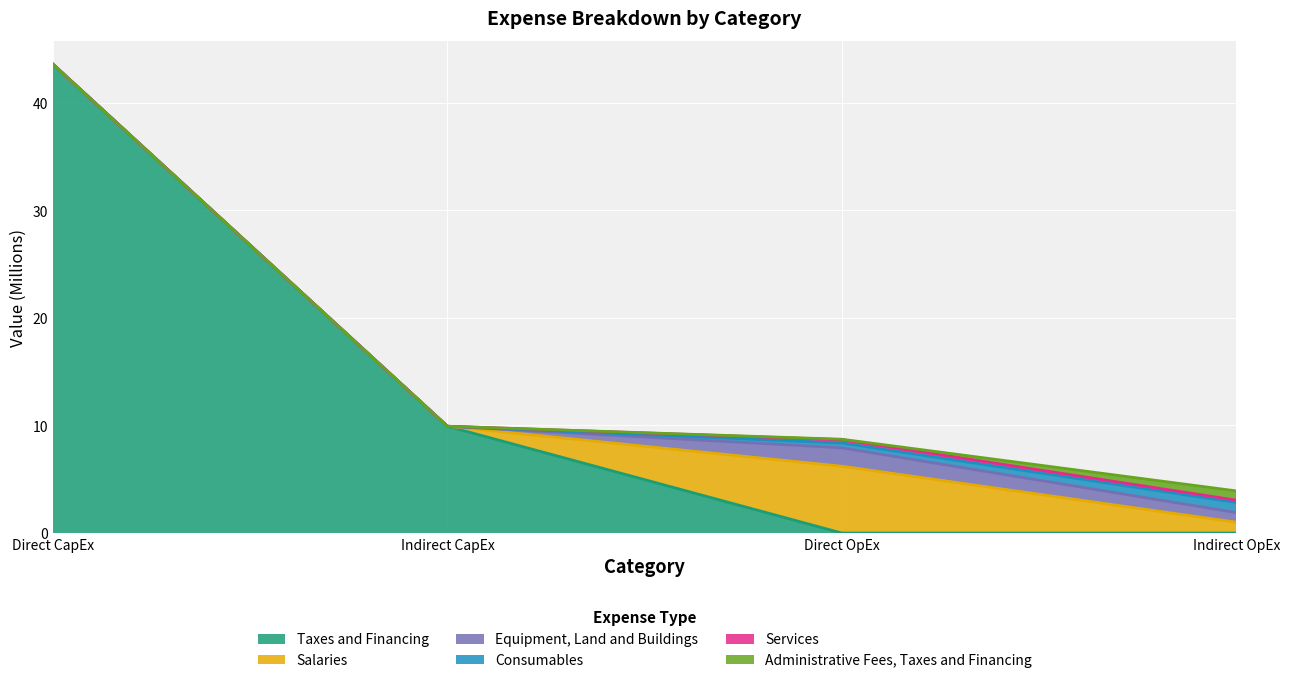

Which series has the largest range (max minus min)?

Taxes and Financing